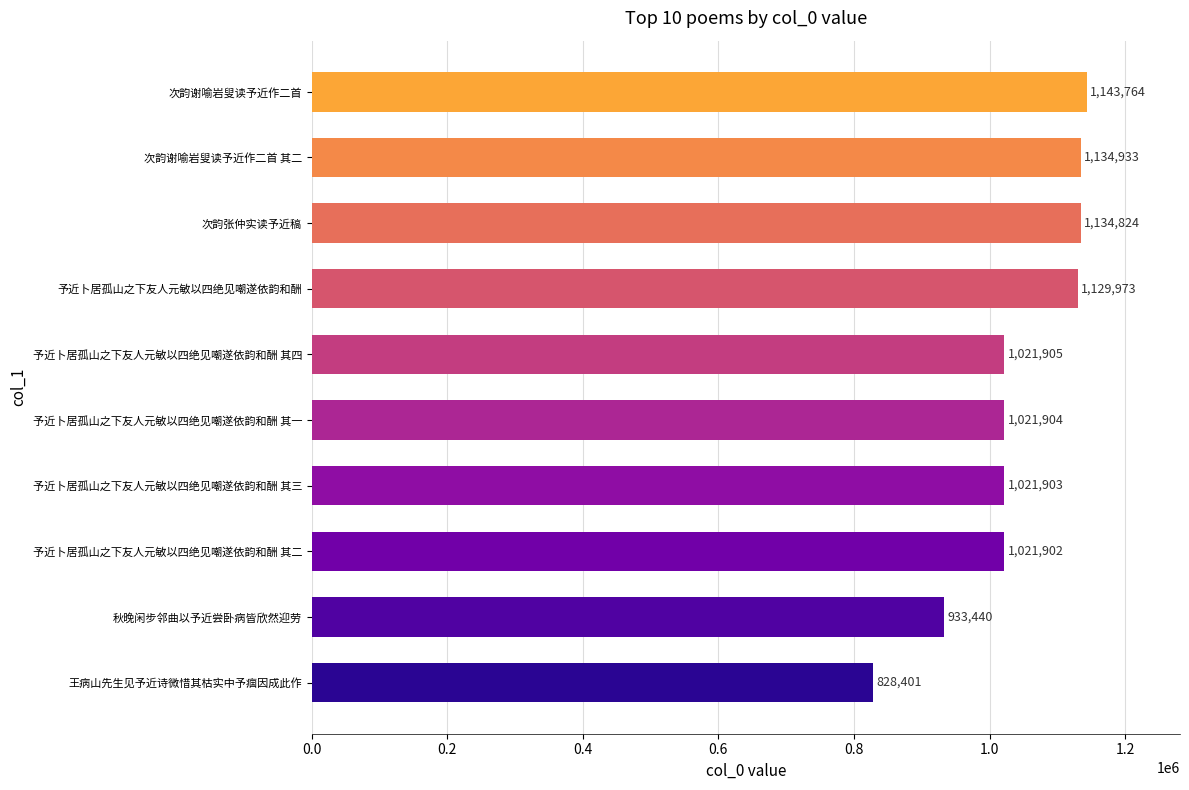

At which label is the value closest to 986082?

予近卜居孤山之下友人元敏以四绝见嘲遂依韵和酬 其二